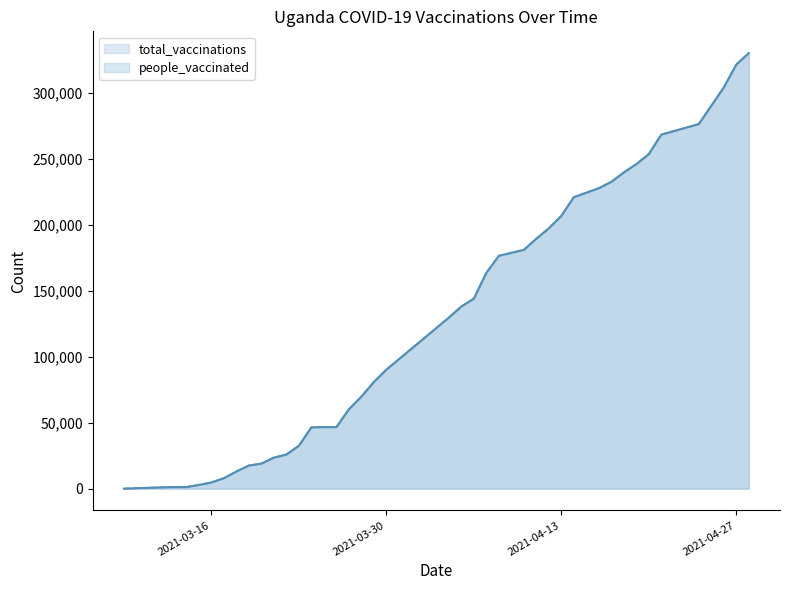

What is the average value of the people_vaccinated series?

125935